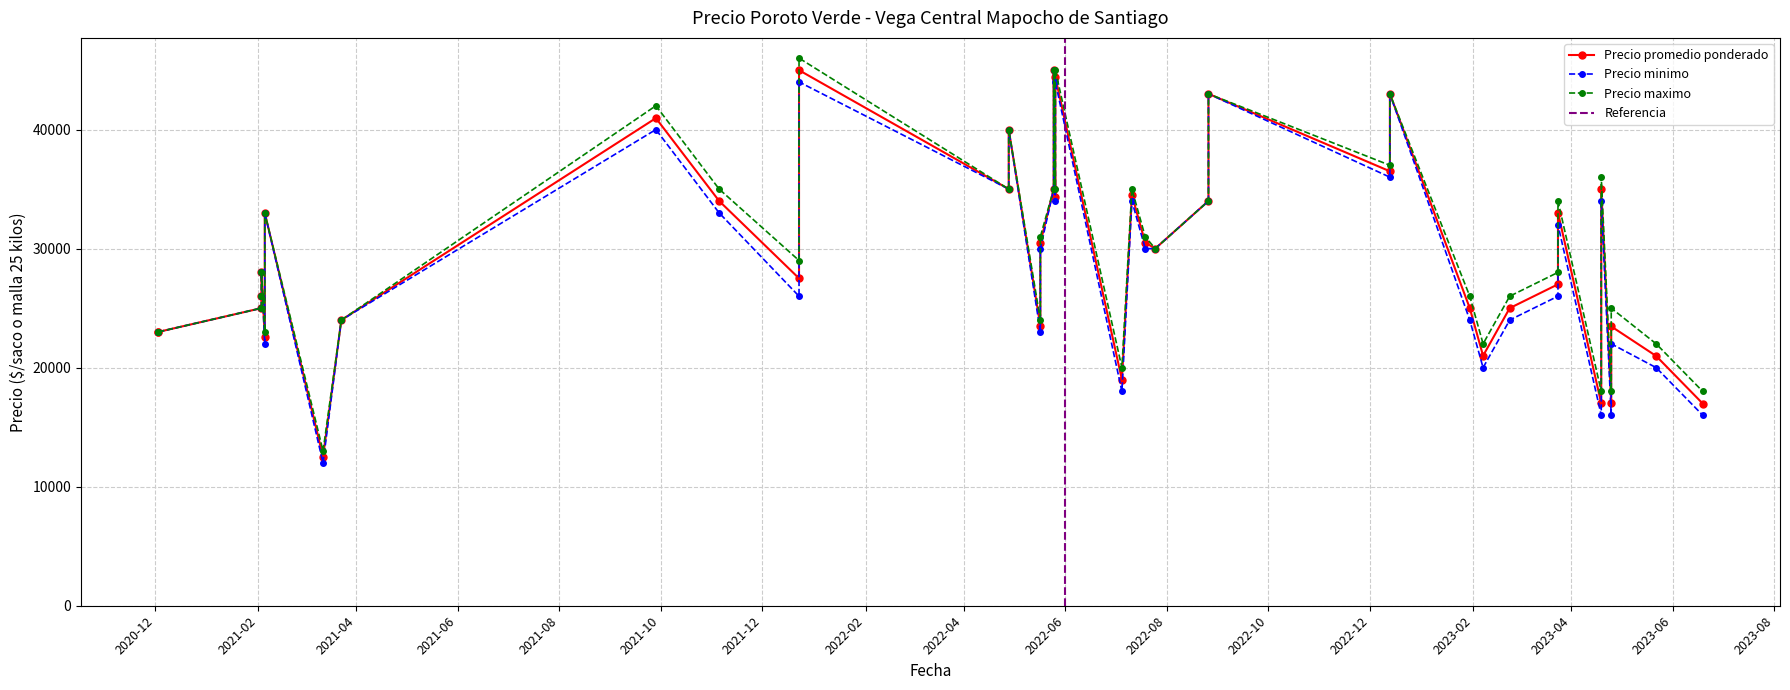

At which label does Precio maximo reach its minimum?

2021-03-12